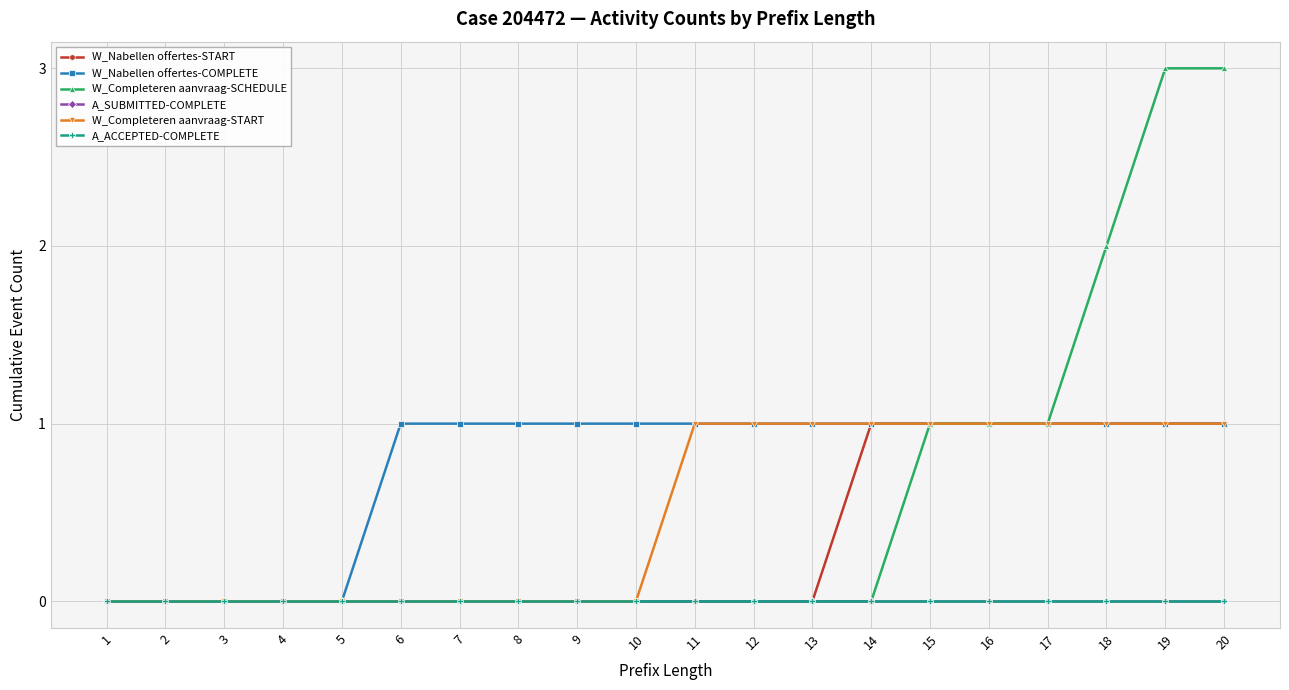

What are all the series names shown in the legend?

W_Nabellen offertes-START, W_Nabellen offertes-COMPLETE, W_Completeren aanvraag-SCHEDULE, A_SUBMITTED-COMPLETE, W_Completeren aanvraag-START, A_ACCEPTED-COMPLETE